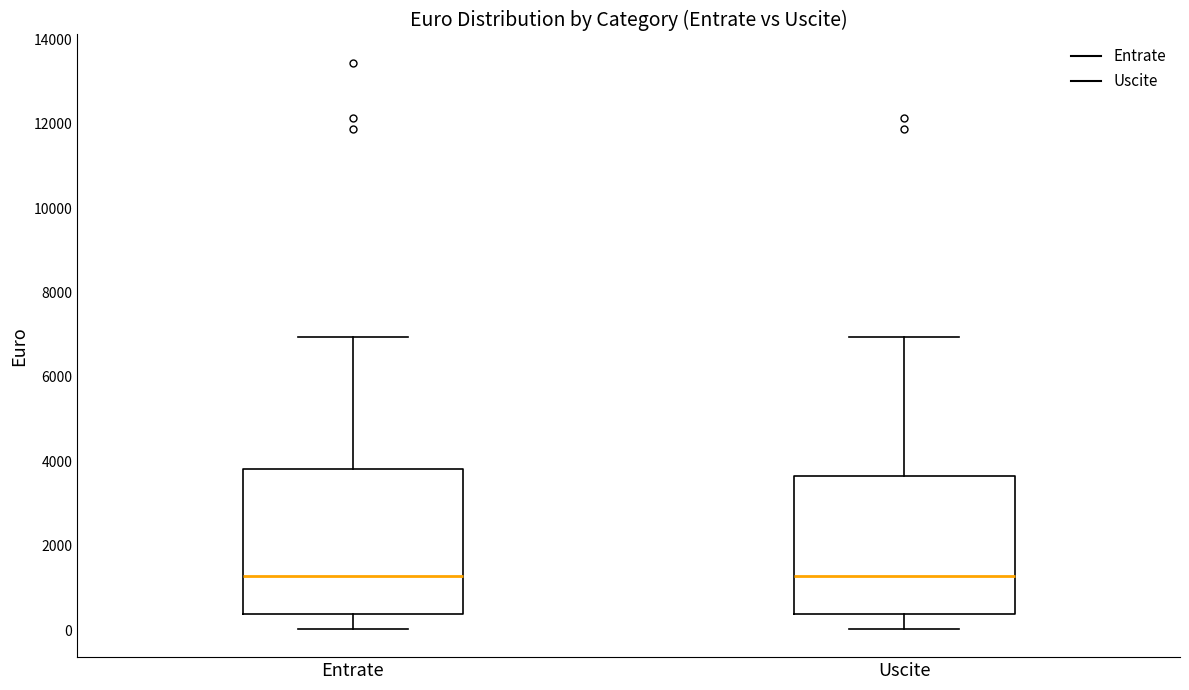

Reading left to right, transcribe this box plot: for each box, give where its median line is, the range the box spans, and where its two whiskers end, as read against the y-axis. The values are not printed on the chart, so give them approximately, as read against the axis.

Entrate: median 1200, box 400 to 3800, whiskers 0 to 7000
Uscite: median 1200, box 400 to 3600, whiskers 0 to 7000